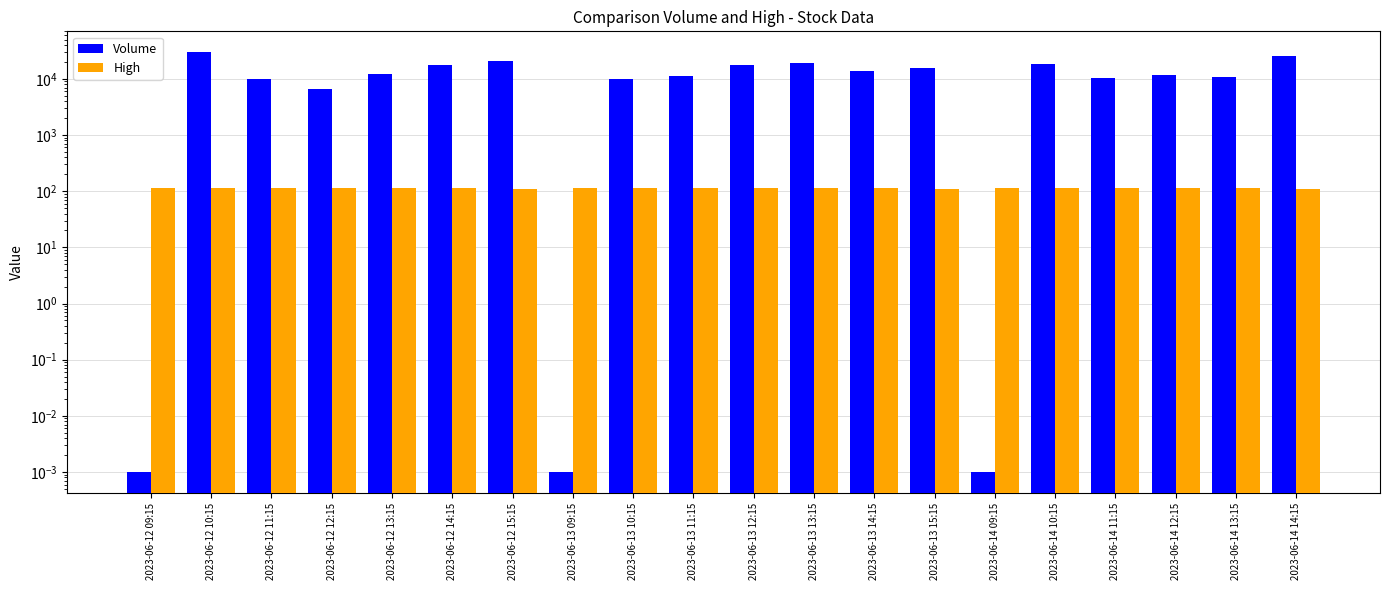

At which category is the sum across all series the highest?

2023-06-12 10:15